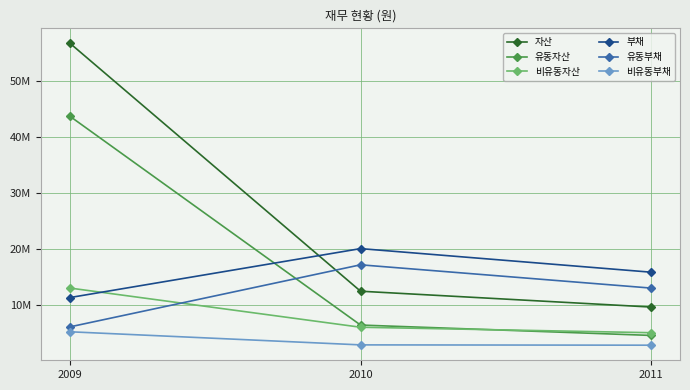

What is the highest value of the 비유동자산 series?

13020956